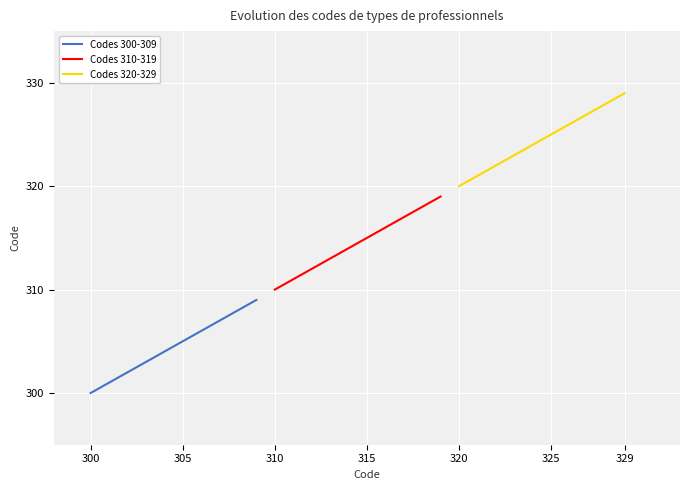

Read the Codes 310-319 value at 315.

315